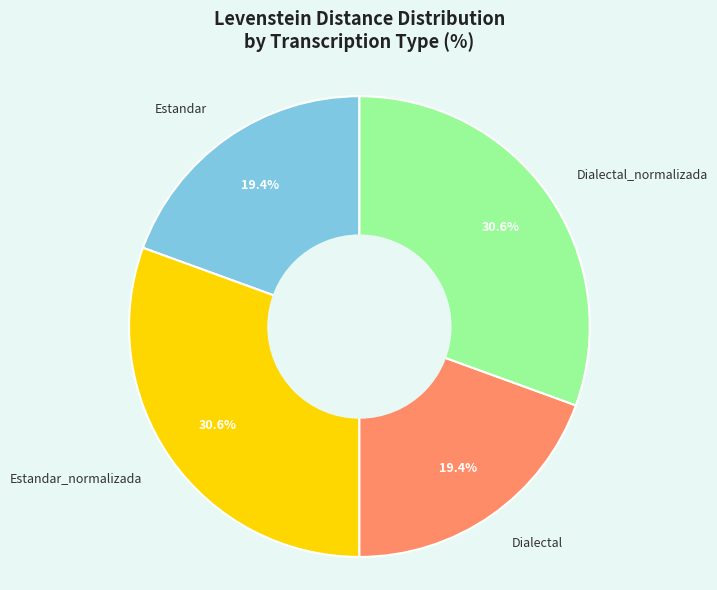

What portion of the pie excludes Estandar_normalizada?

69.4%